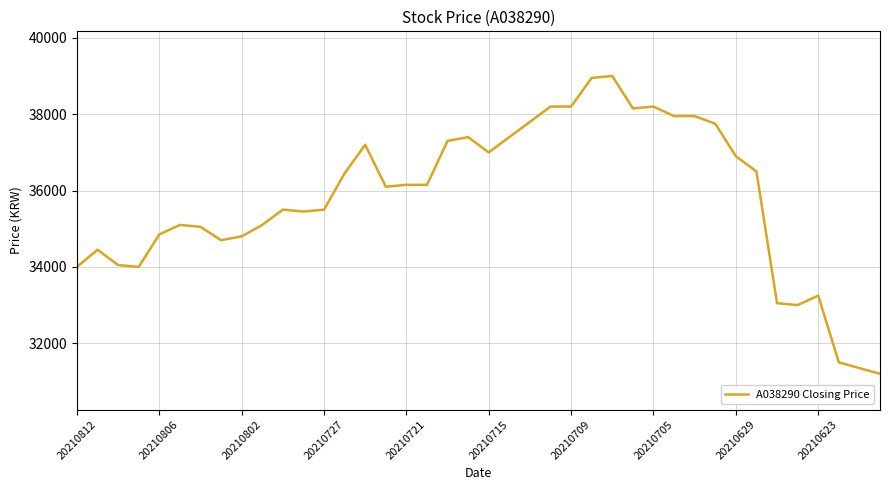

What is the smallest value displayed?

31200